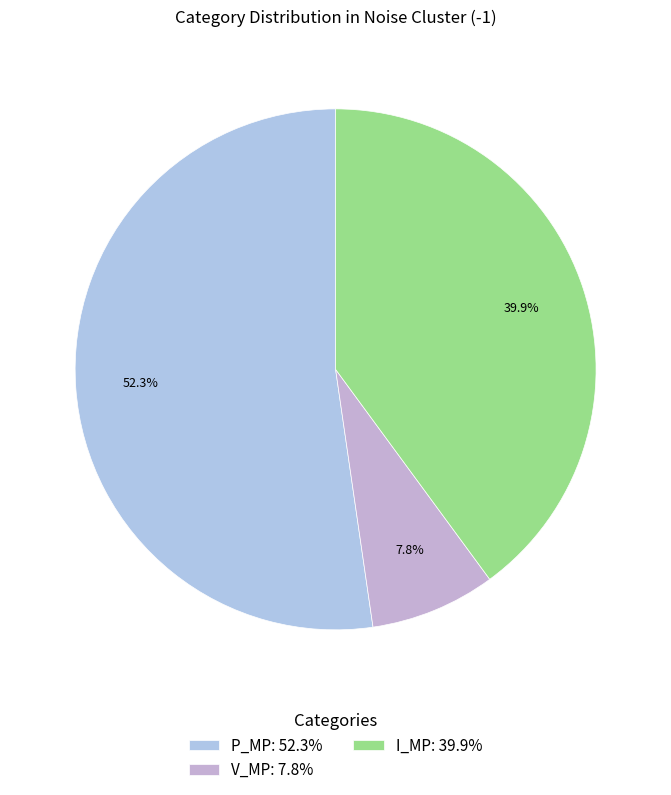

How much of the chart is everything except I_MP?

60.1%